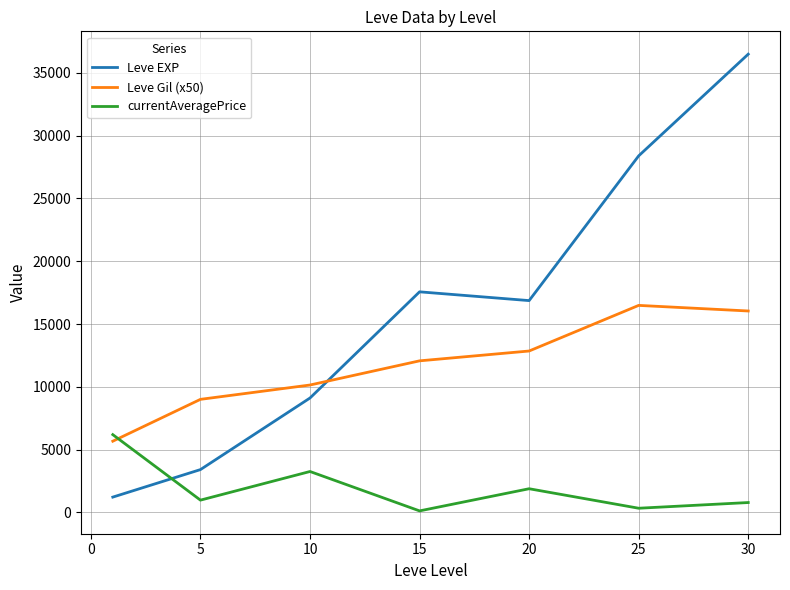

What is the difference between the maximum and minimum values in the currentAveragePrice series?

6073.0